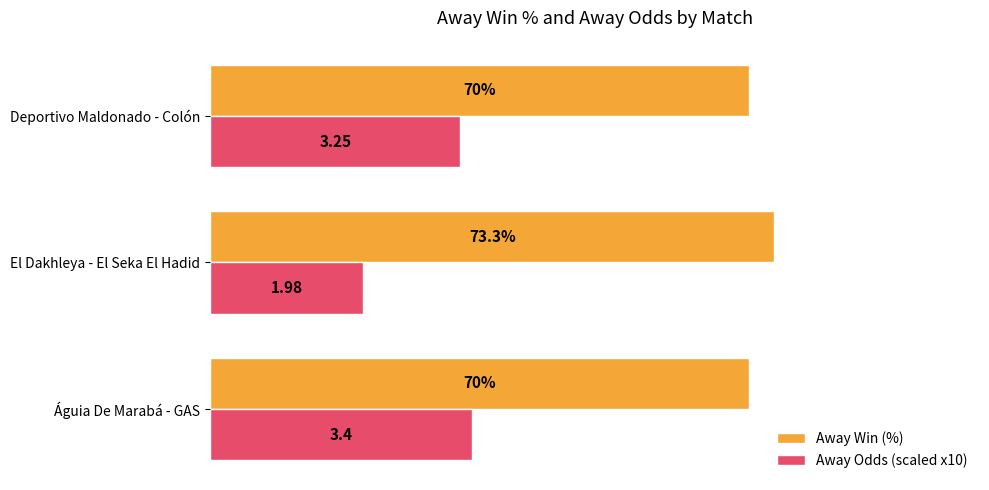

Rank the series at Deportivo Maldonado - Colón from lowest to highest value.

Away Odds (scaled x10), Away Win (%)